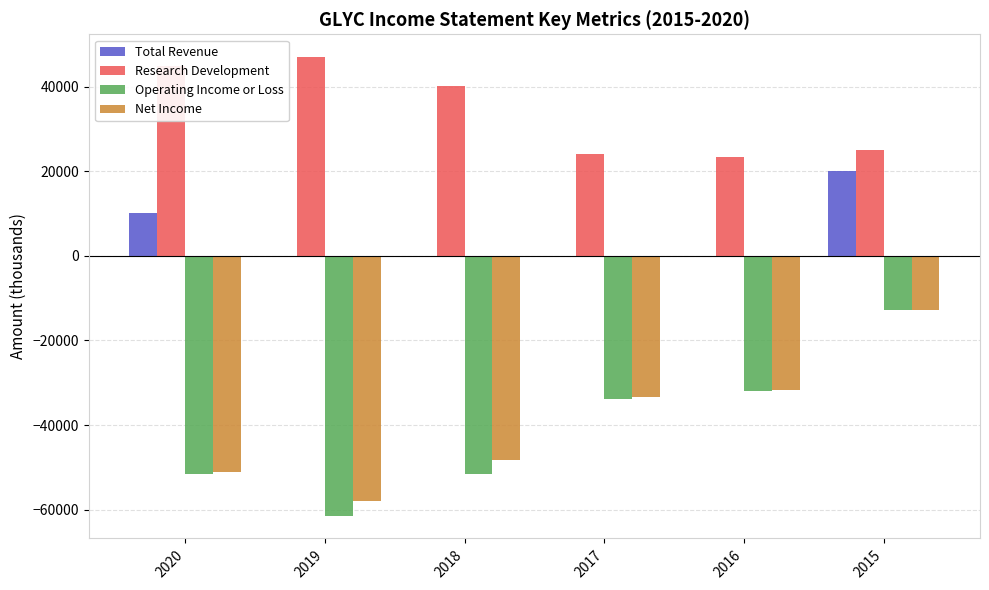

How many groups of bars are there?

6